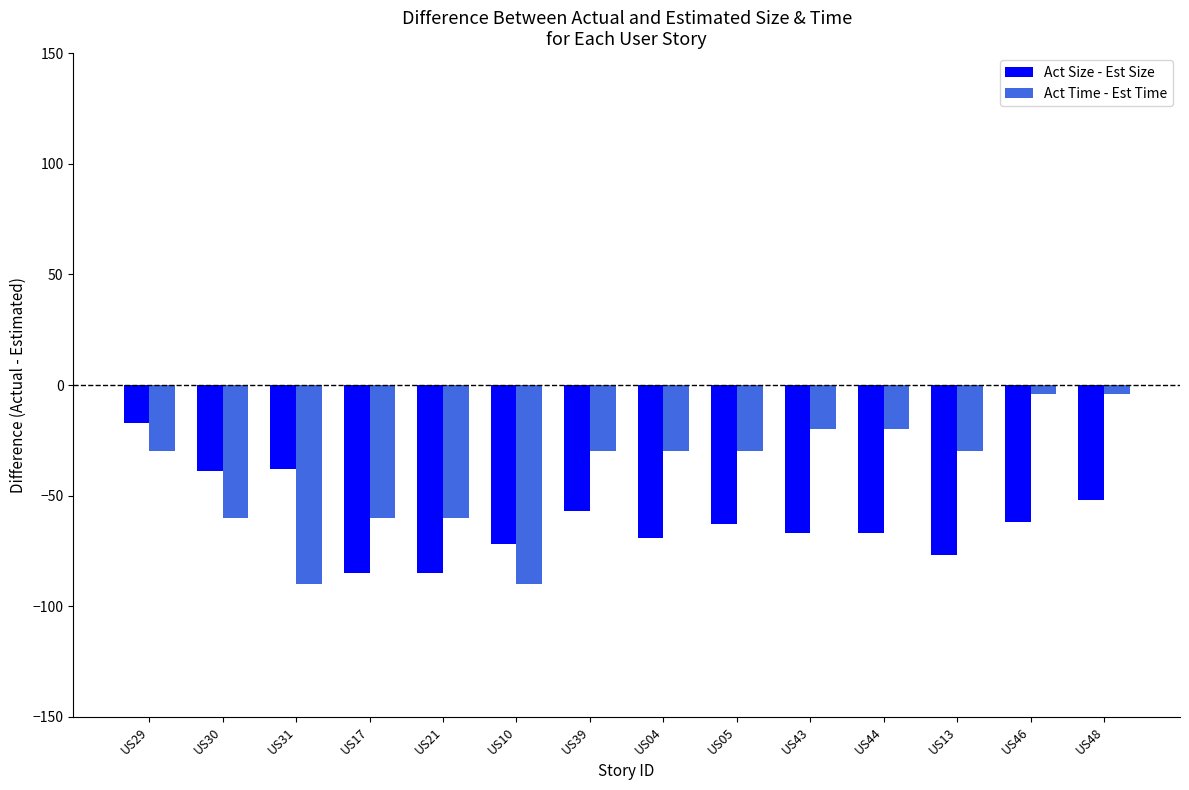

True or false: Act Time - Est Time has a value of -60 at US17.

True